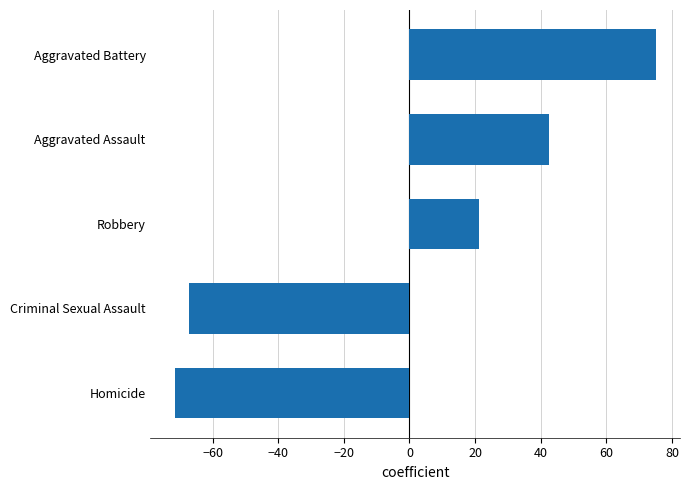

Reading bottom to top, extract all data points from this chart.

-71.6	-67.1	21.1	42.4	75.1